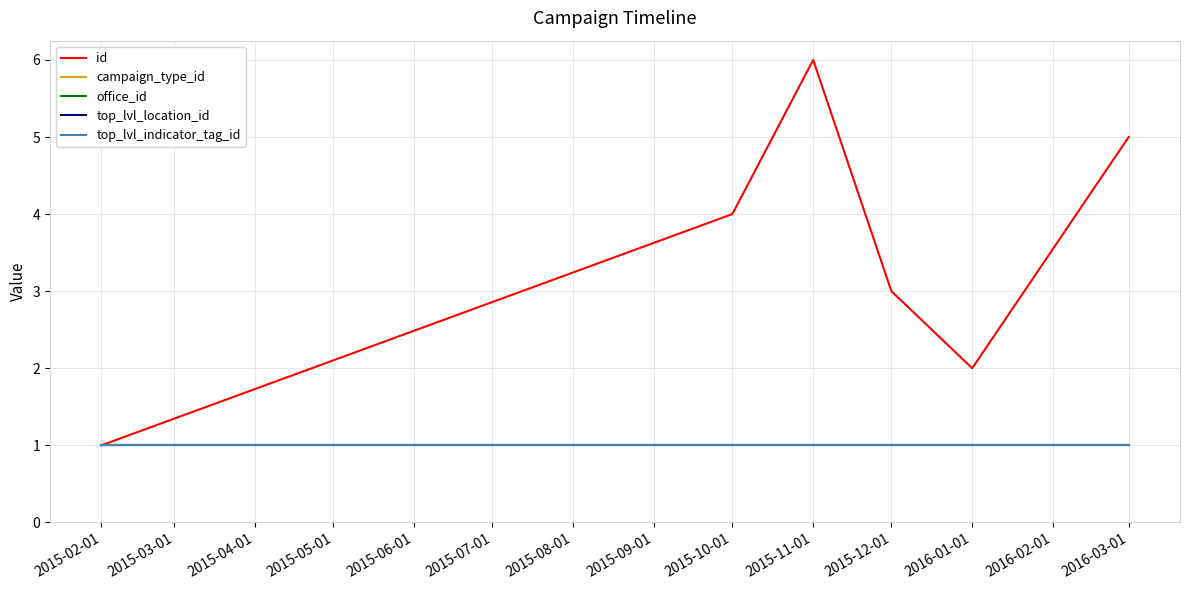

How many lines are shown in the chart?

5